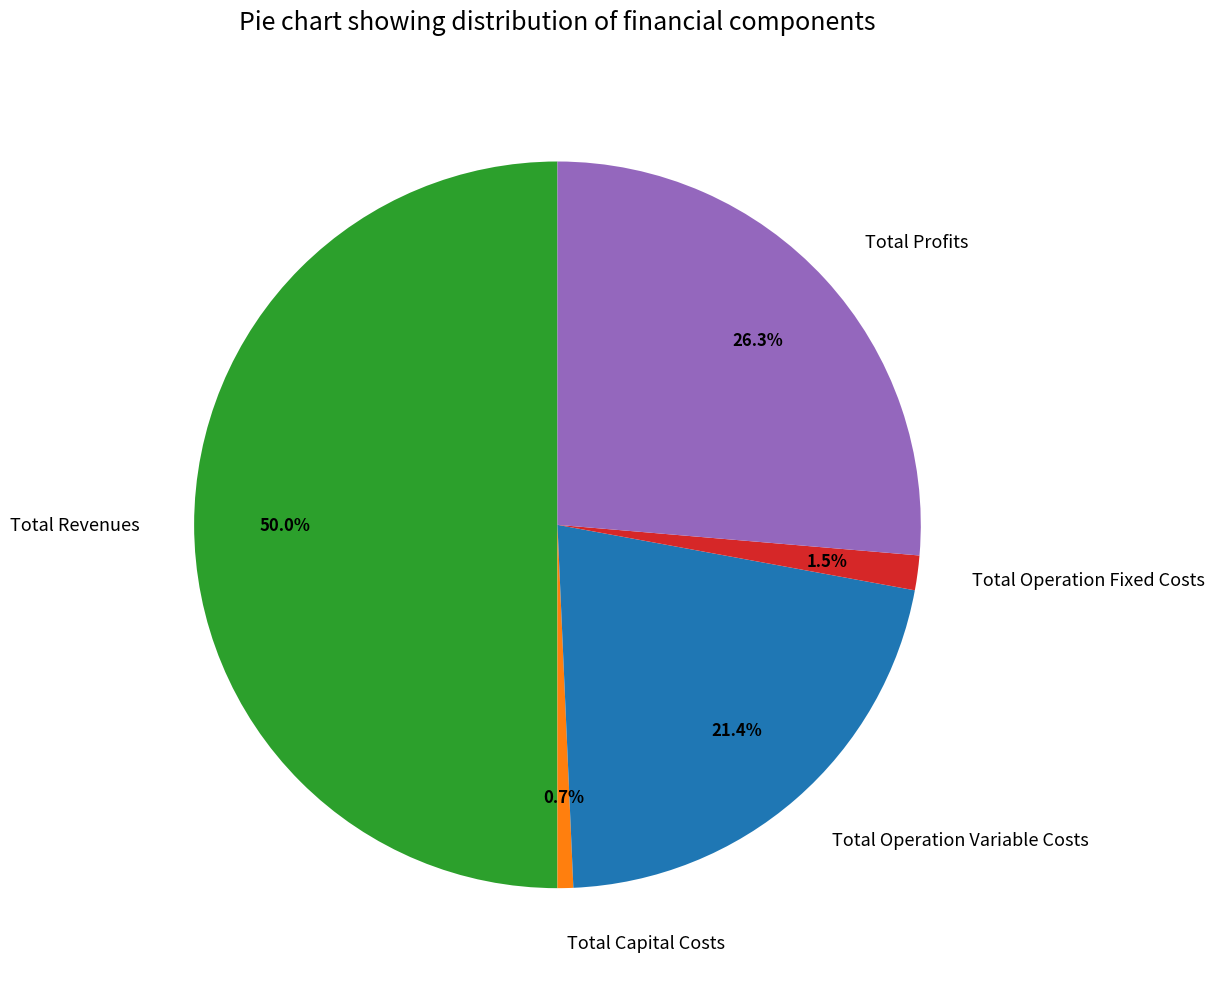

Combined, do Total Revenues and Total Operation Fixed Costs account for over 50%?

Yes